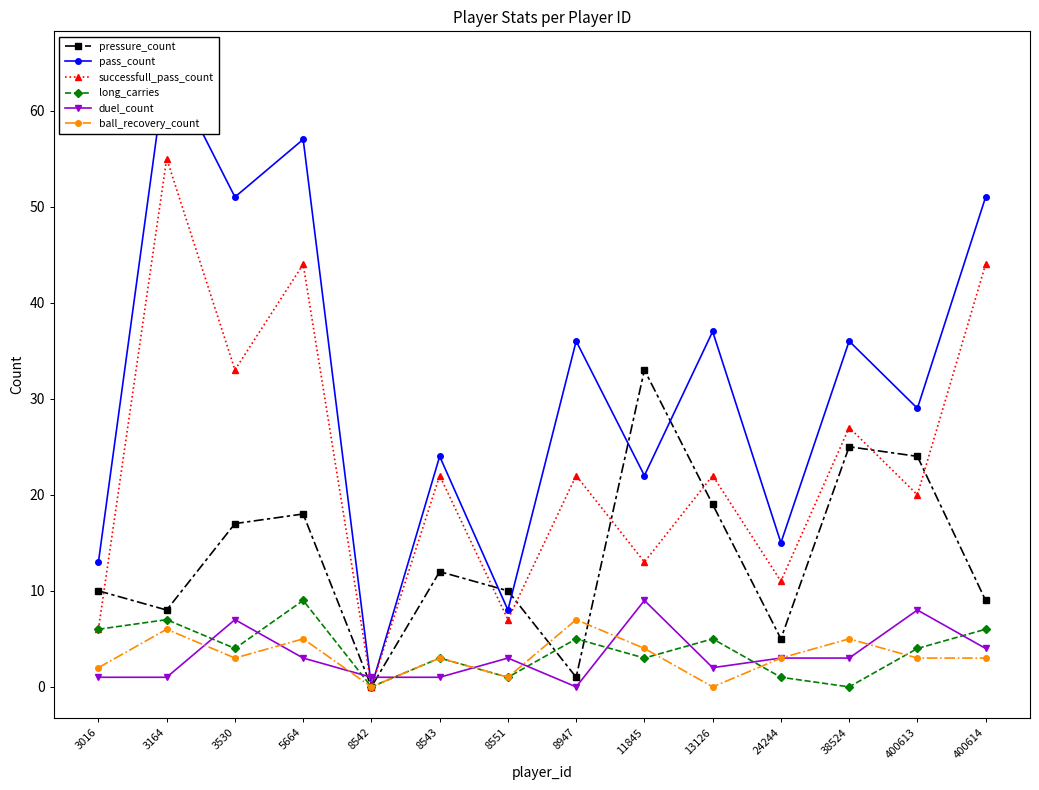

How many intersections are there between successfull_pass_count and pressure_count?

7